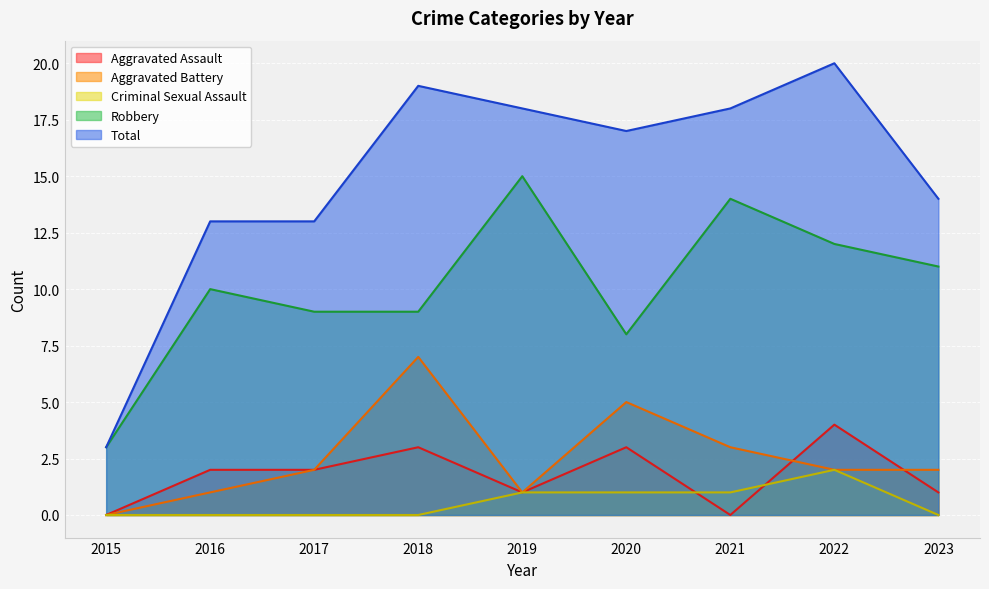

Reading left to right, list all the values displayed in this chart.

Aggravated Assault: 0	2	2	3	1	3	0	4	1
Aggravated Battery: 0	1	2	7	1	5	3	2	2
Criminal Sexual Assault: 0	0	0	0	1	1	1	2	0
Robbery: 3	10	9	9	15	8	14	12	11
Total: 3	13	13	19	18	17	18	20	14